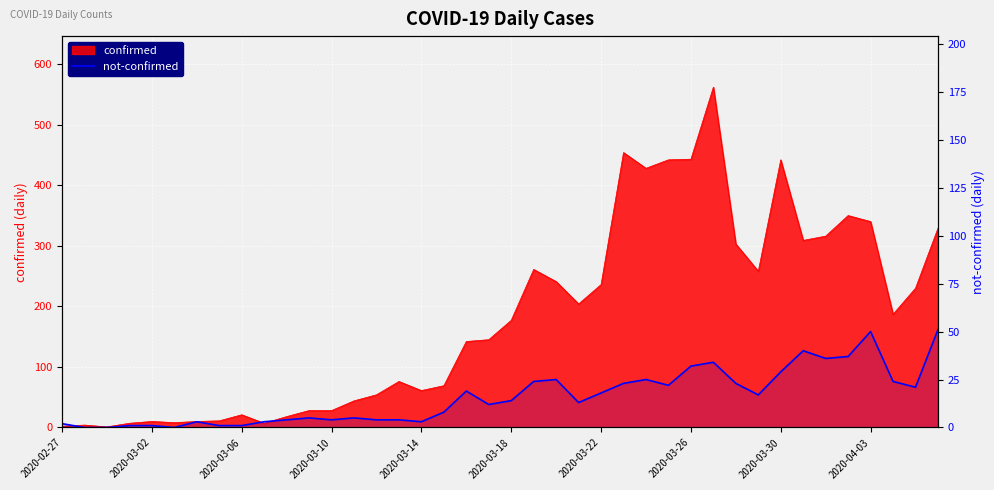

True or false: the data shows 33 at 18.

False